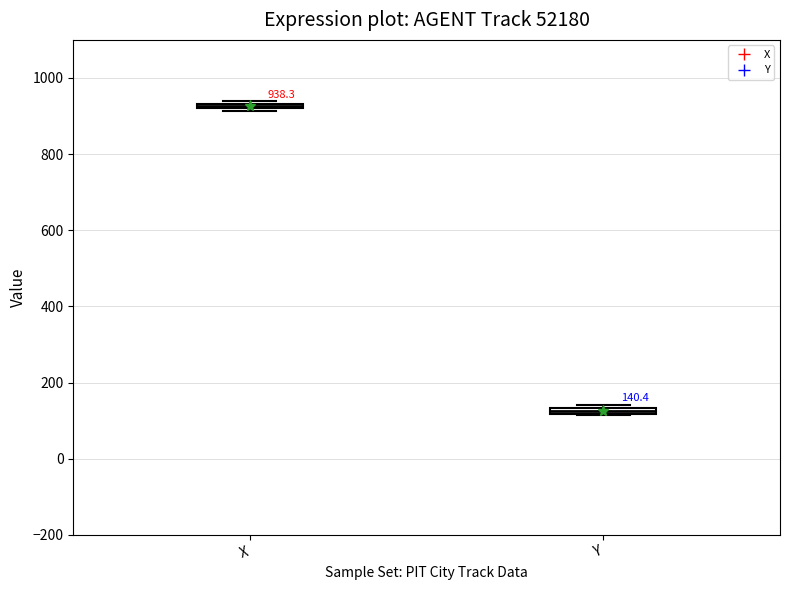

Which box's median line is the lowest?

Y